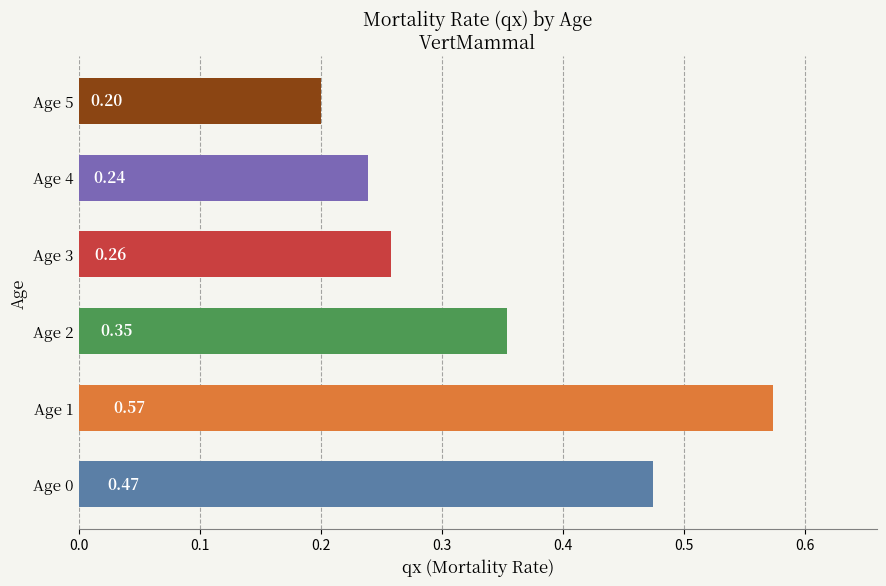

What is the minimum value shown in the chart?

0.2